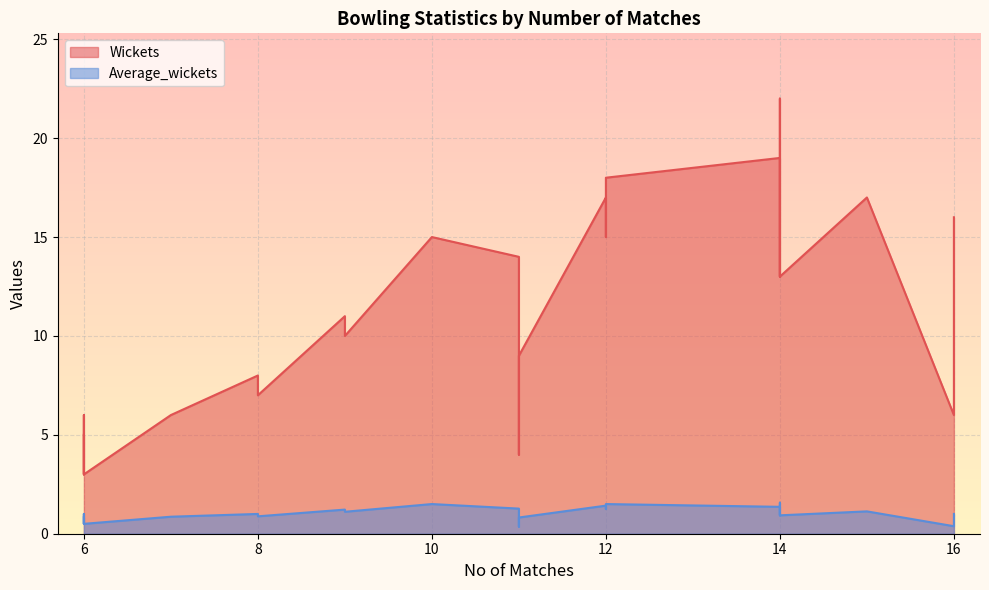

At how many categories does at least one series exceed 14?

9